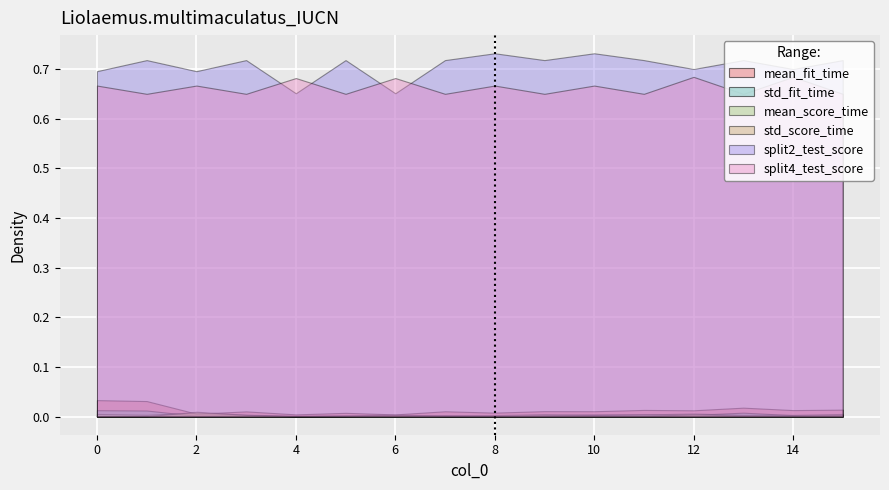

What is the difference between the maximum and second lowest values in the split2_test_score series?

0.1